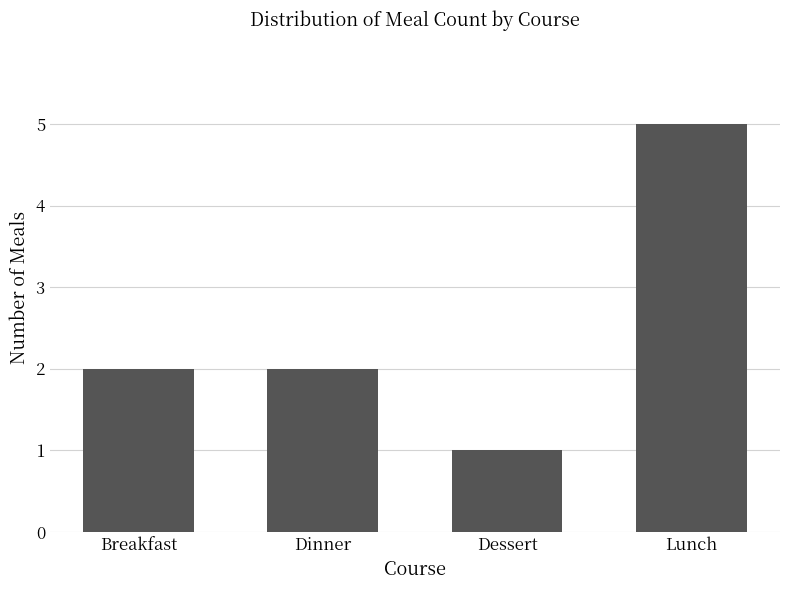

What is the change in value from Dinner to Lunch?

+3